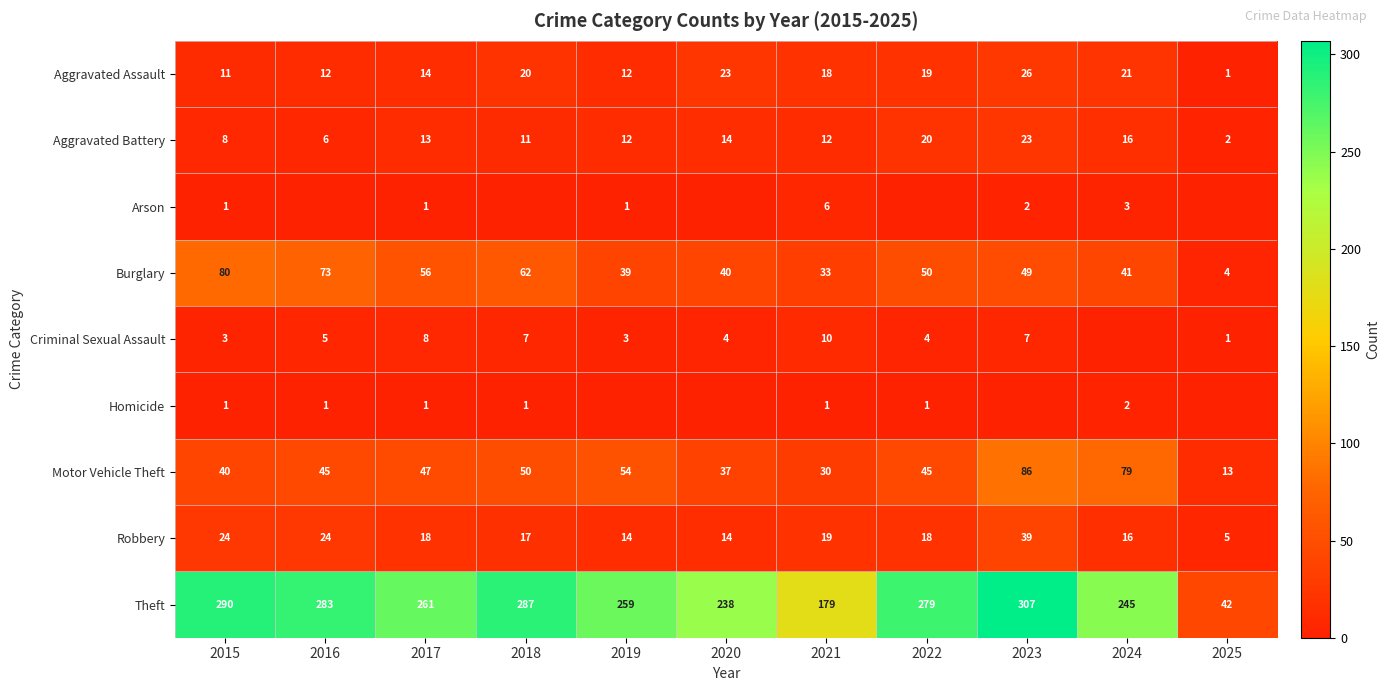

Is it true that Theft equals 307 at 2023?

True